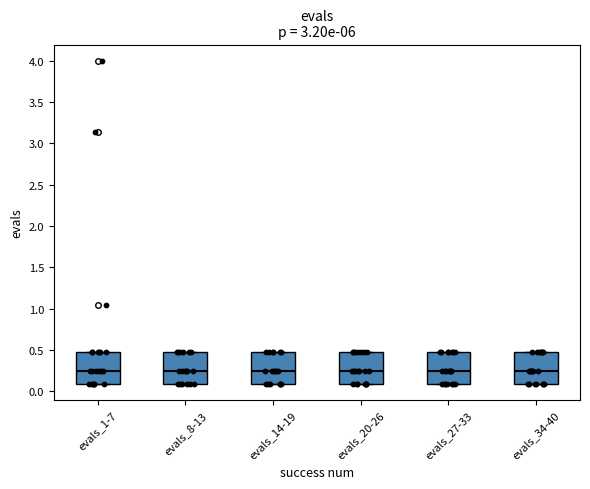

Reading left to right, transcribe this box plot: for each box, give where its median line is, the range the box spans, and where its two whiskers end, as read against the y-axis. The values are not printed on the chart, so give them approximately, as read against the axis.

evals_1-7: median 0.25, box 0.10 to 0.45, whiskers 0.10 to 0.45
evals_8-13: median 0.25, box 0.10 to 0.45, whiskers 0.10 to 0.45
evals_14-19: median 0.25, box 0.10 to 0.45, whiskers 0.10 to 0.45
evals_20-26: median 0.25, box 0.10 to 0.45, whiskers 0.10 to 0.45
evals_27-33: median 0.25, box 0.10 to 0.45, whiskers 0.10 to 0.45
evals_34-40: median 0.25, box 0.10 to 0.45, whiskers 0.10 to 0.45